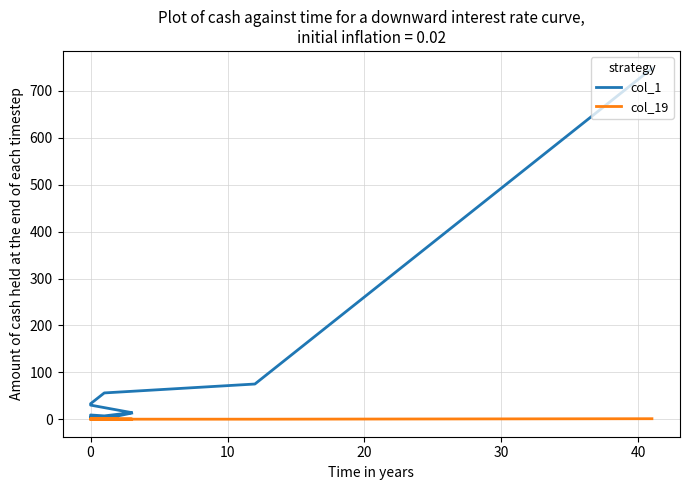

What is the label of the 14th point from the left?

13